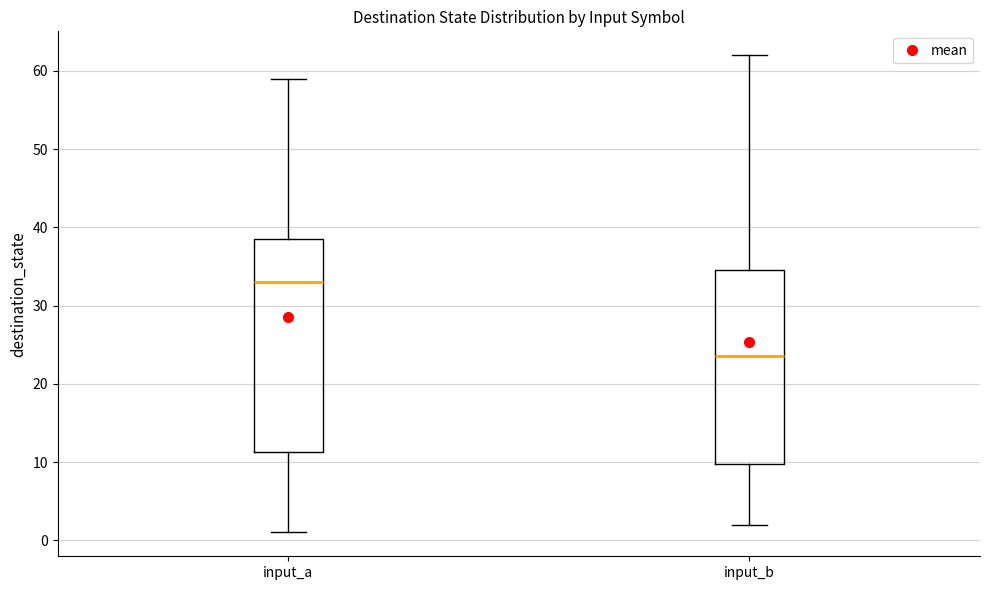

Reading left to right, transcribe this box plot: for each box, give where its median line is, the range the box spans, and where its two whiskers end, as read against the y-axis. The values are not printed on the chart, so give them approximately, as read against the axis.

input_a: median 33, box 11 to 39, whiskers 1 to 59
input_b: median 24, box 10 to 35, whiskers 2 to 62